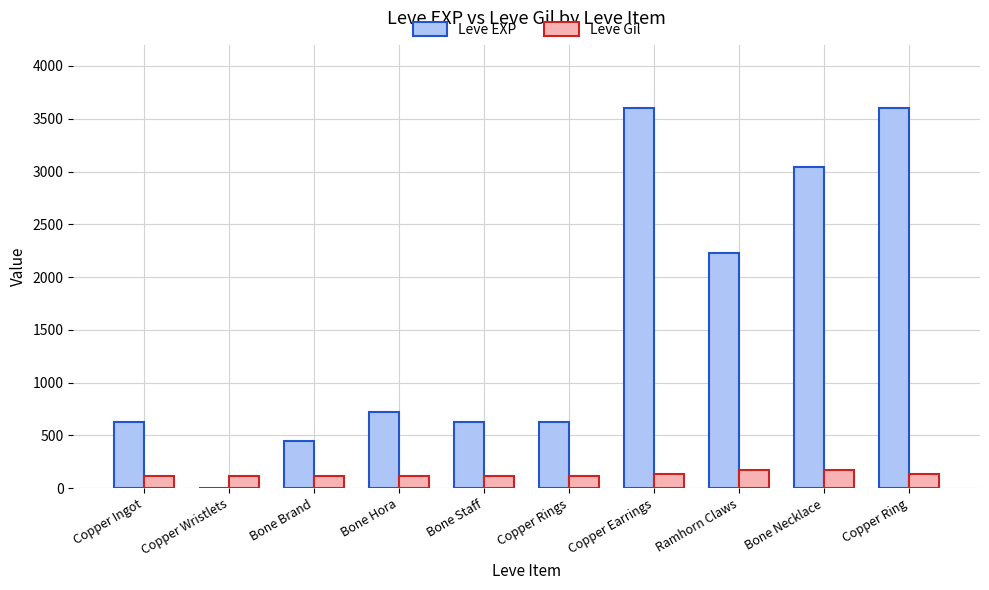

What is the total value across all series at Copper Ingot?

743